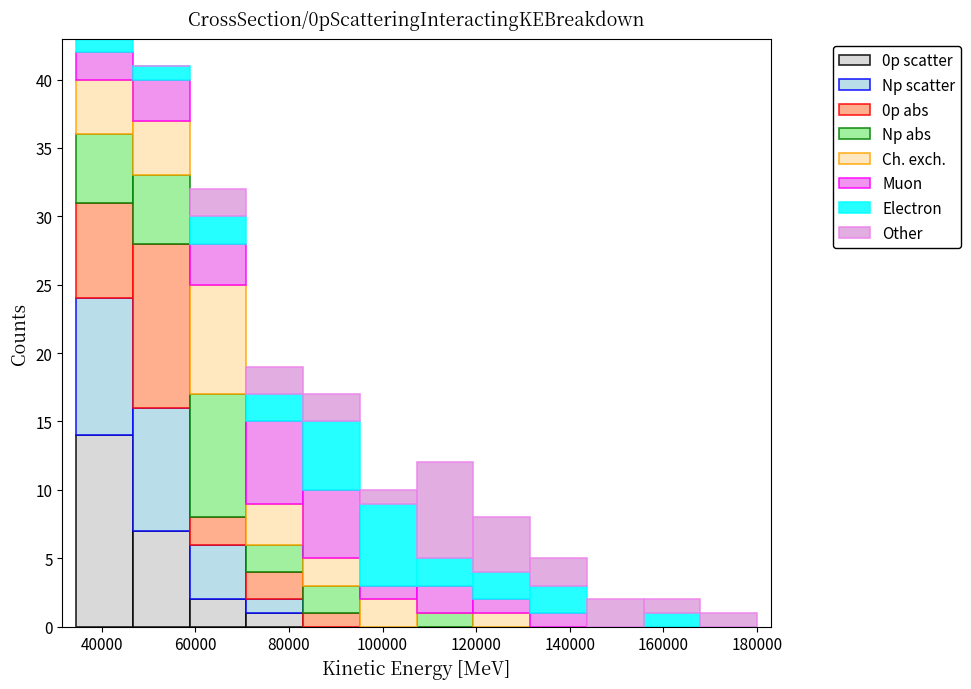

Which range on the x-axis has the tallest stacked bar (by total height)?

34000 to 46000